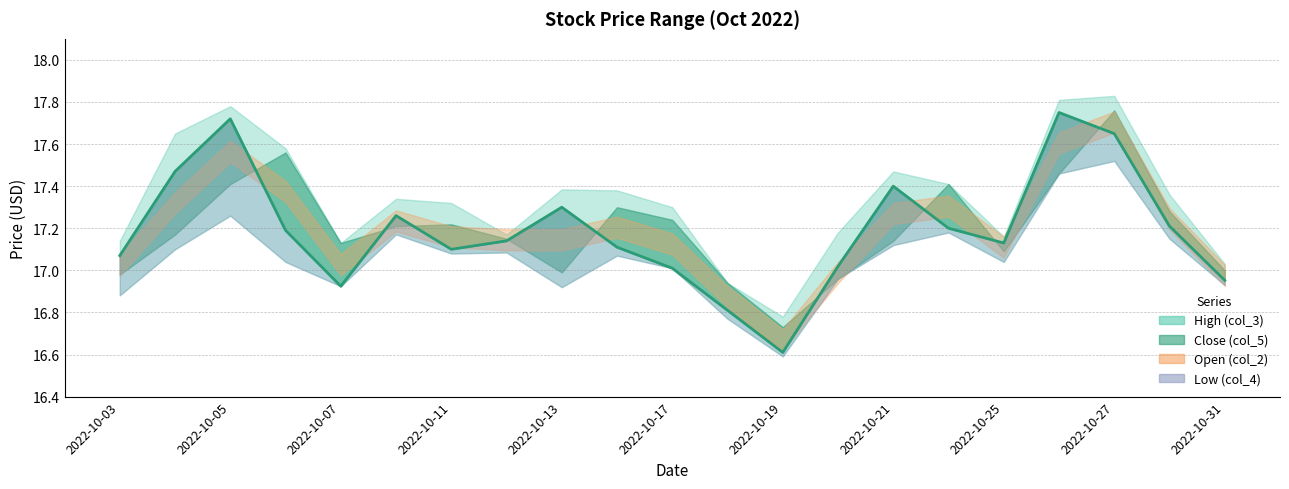

Is the value of Open (col_2) at 2022-10-17 greater than the value of High (col_3) at 2022-10-26?

No